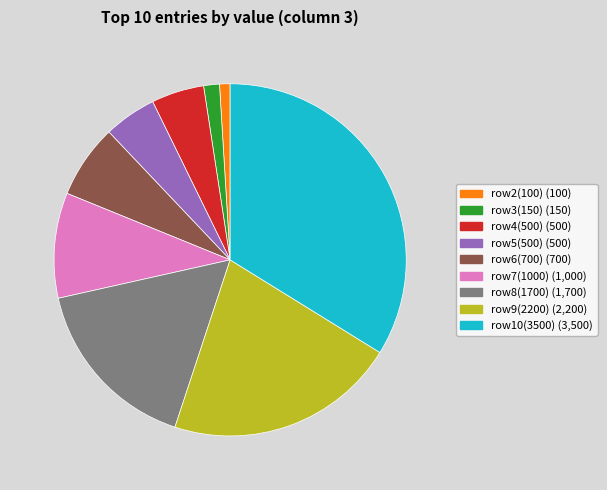

Is there any slice that represents more than half of the pie?

No